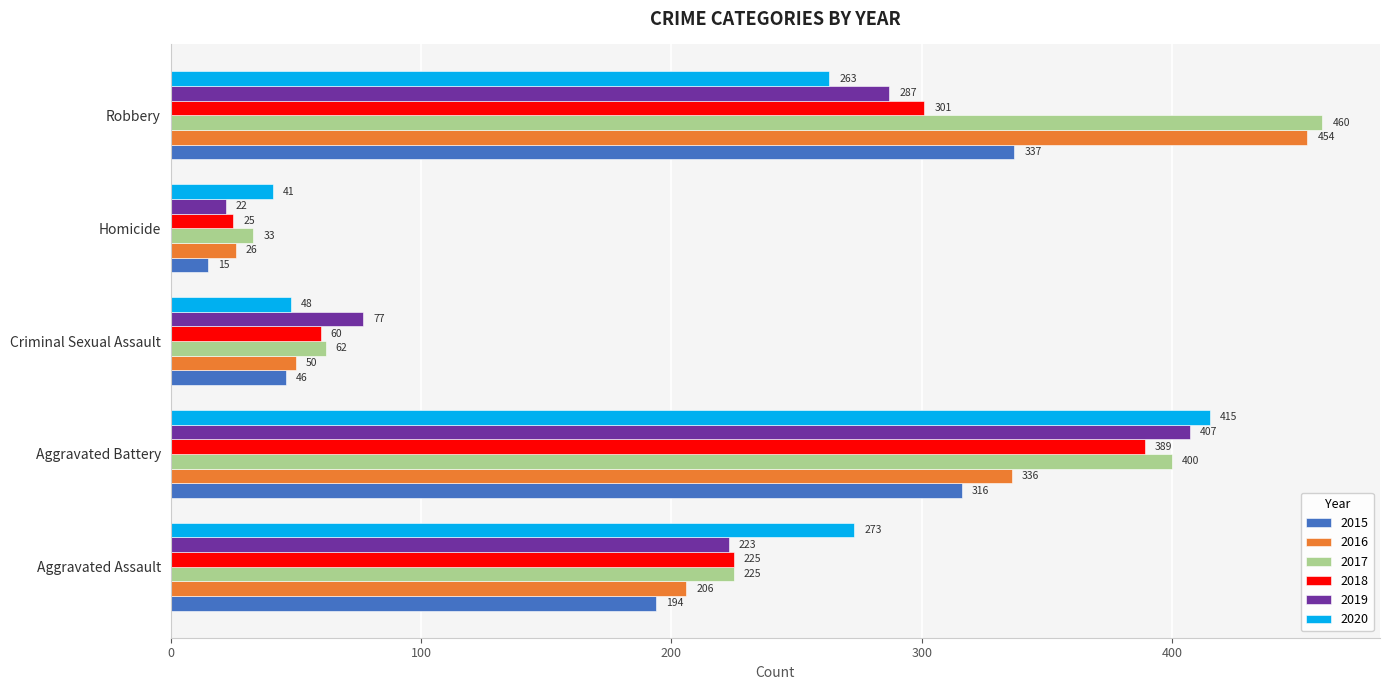

The value of 2018 at Aggravated Battery is 389. True or false?

True